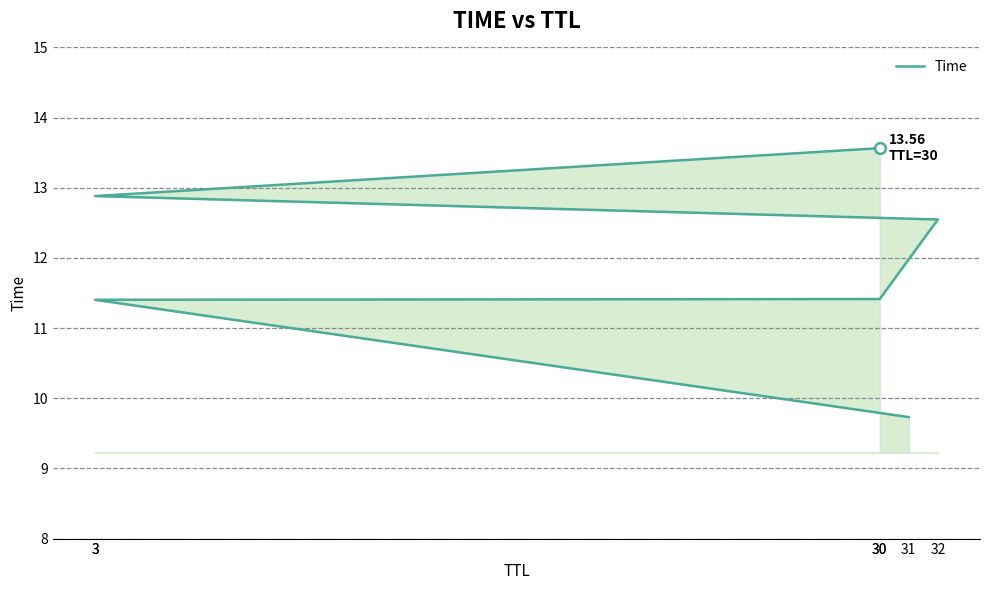

What is the change in value from 32 to 3?

+0.3